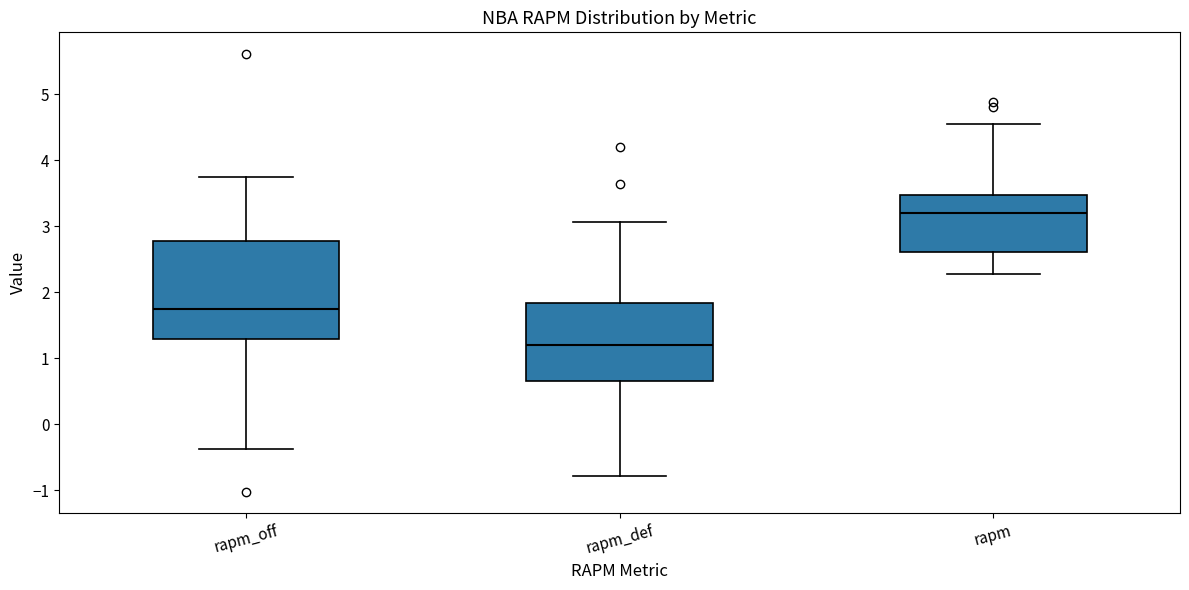

Reading left to right, read every box against the y-axis: the position of its median line, the range the box covers, and the ends of its whiskers. The values are not printed on the chart, so give them approximately, as read against the axis.

rapm_off: median 1.7, box 1.3 to 2.8, whiskers -0.4 to 3.8
rapm_def: median 1.2, box 0.7 to 1.8, whiskers -0.8 to 3.1
rapm: median 3.2, box 2.6 to 3.5, whiskers 2.3 to 4.6